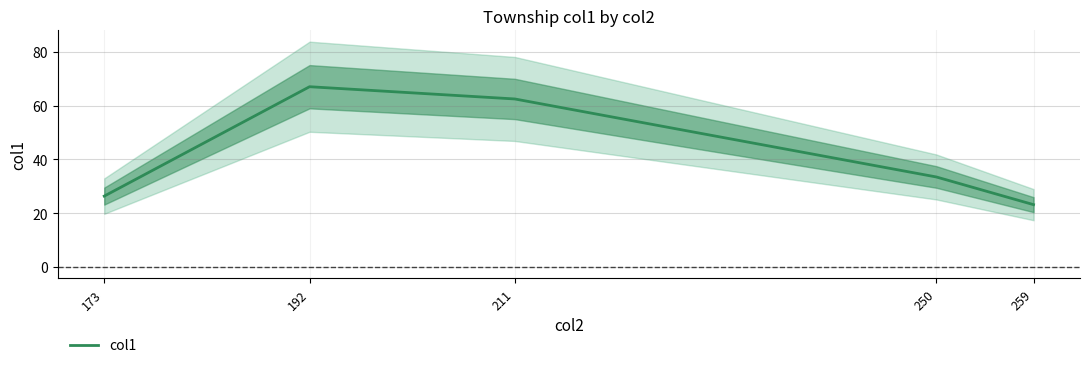

Where is the data nearest to the value 45?

250